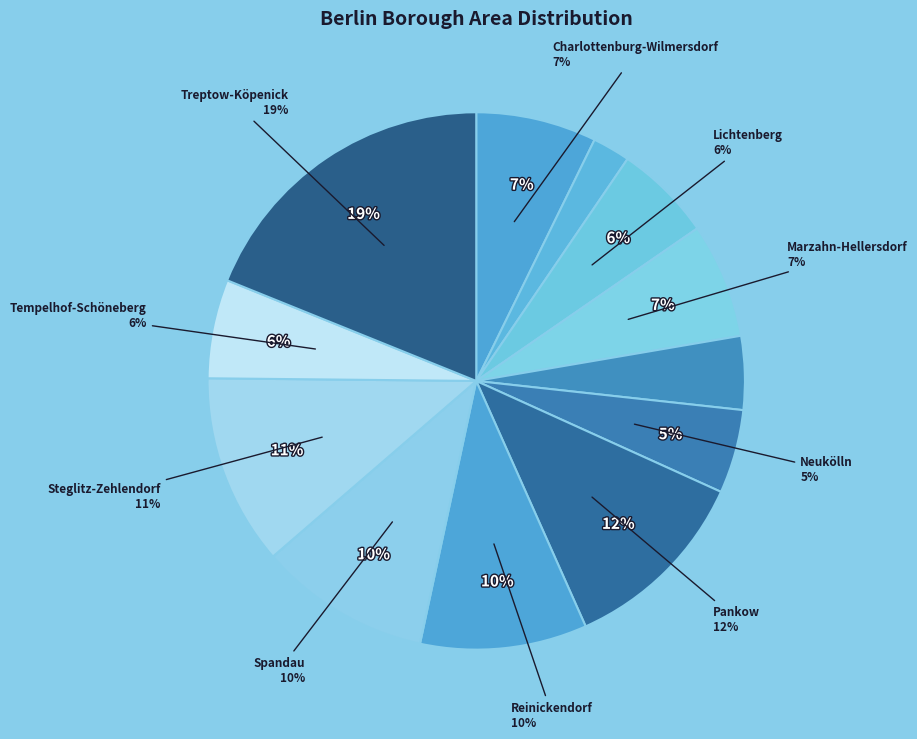

Does Spandau represent more than half of the total?

No